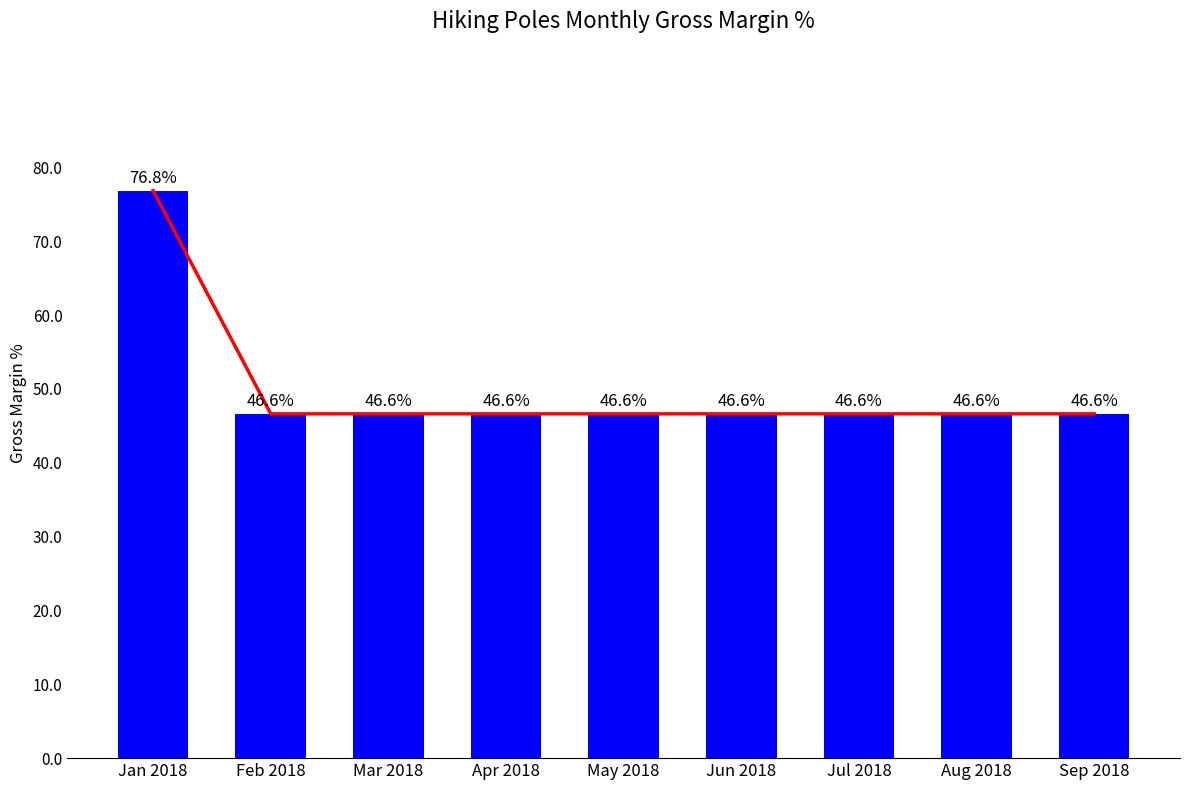

How many series are shown in this chart?

1